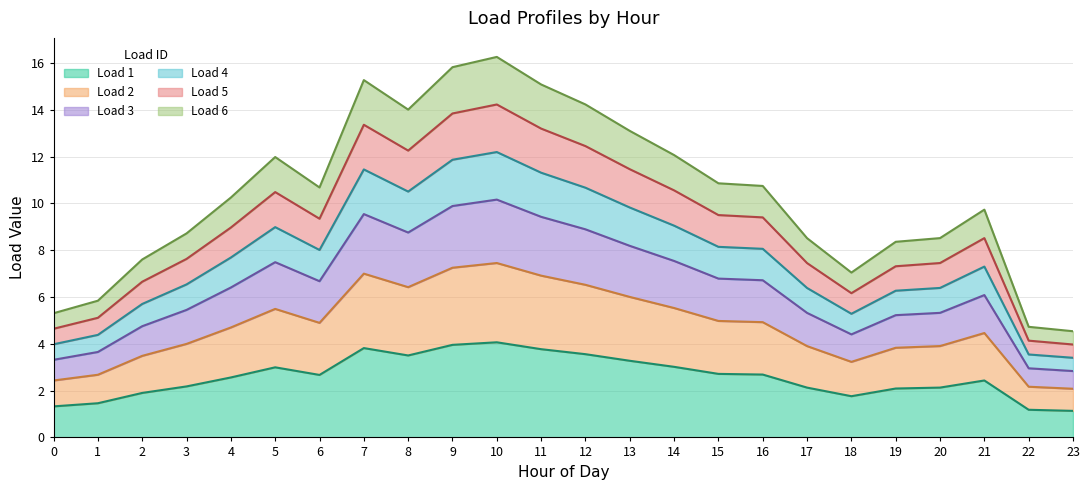

What is the difference between the highest and lowest values at 14?

9.1